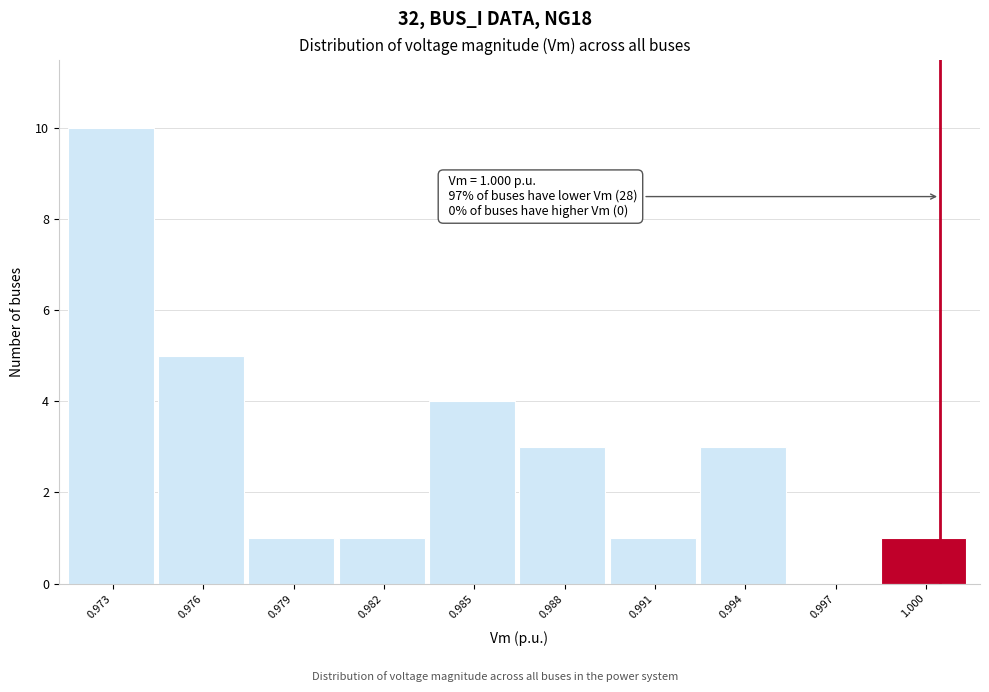

Reading left to right, transcribe all the data shown in this chart.

0.973=10	0.976=5	0.979=1	0.982=1	0.985=4	0.988=3	0.991=1	0.994=3	0.997=0	1.000=1